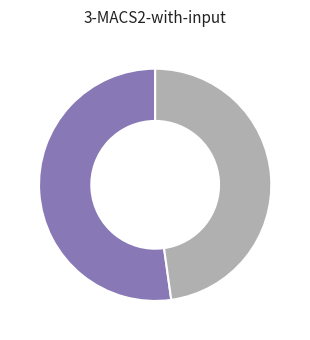

Is there a majority slice in this chart?

Yes